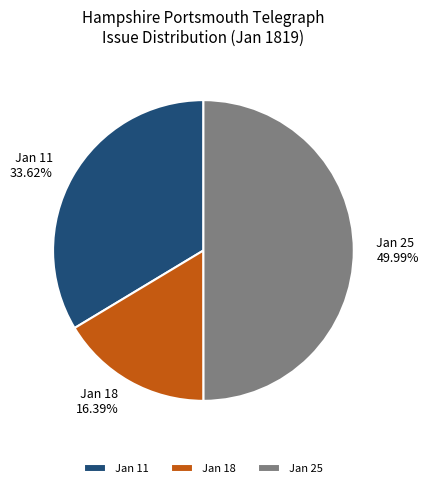

Between Jan 18 and Jan 11, which is larger?

Jan 11